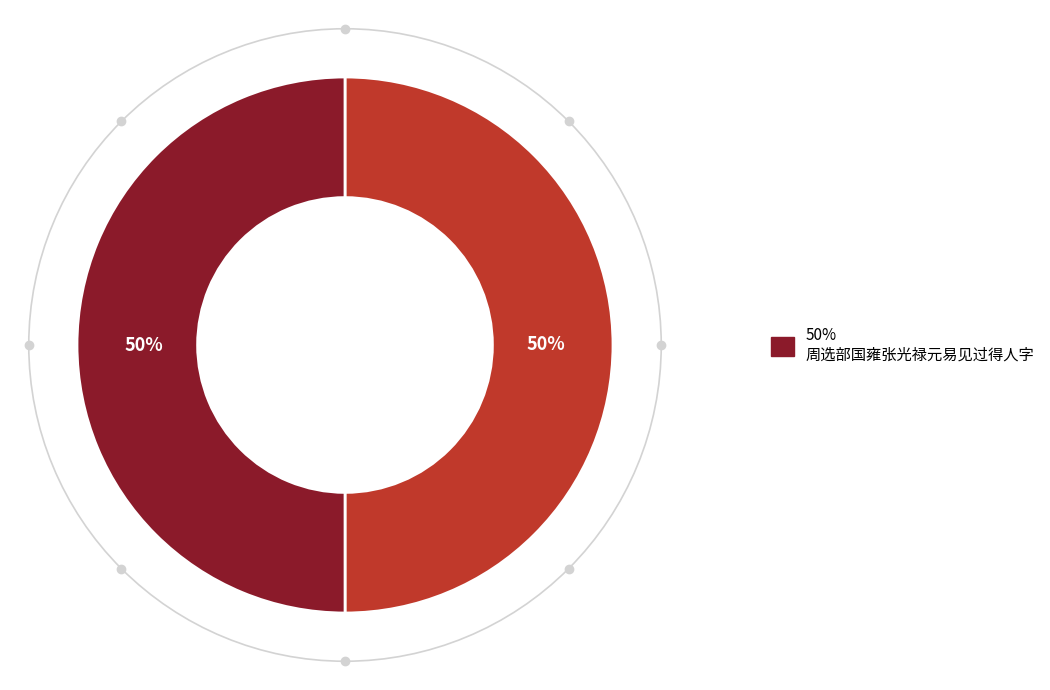

To the nearest percent, what is the average slice percentage?

50%